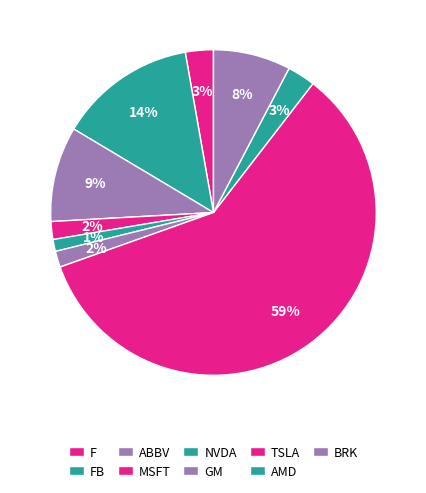

Count the number of slices in the pie.

9